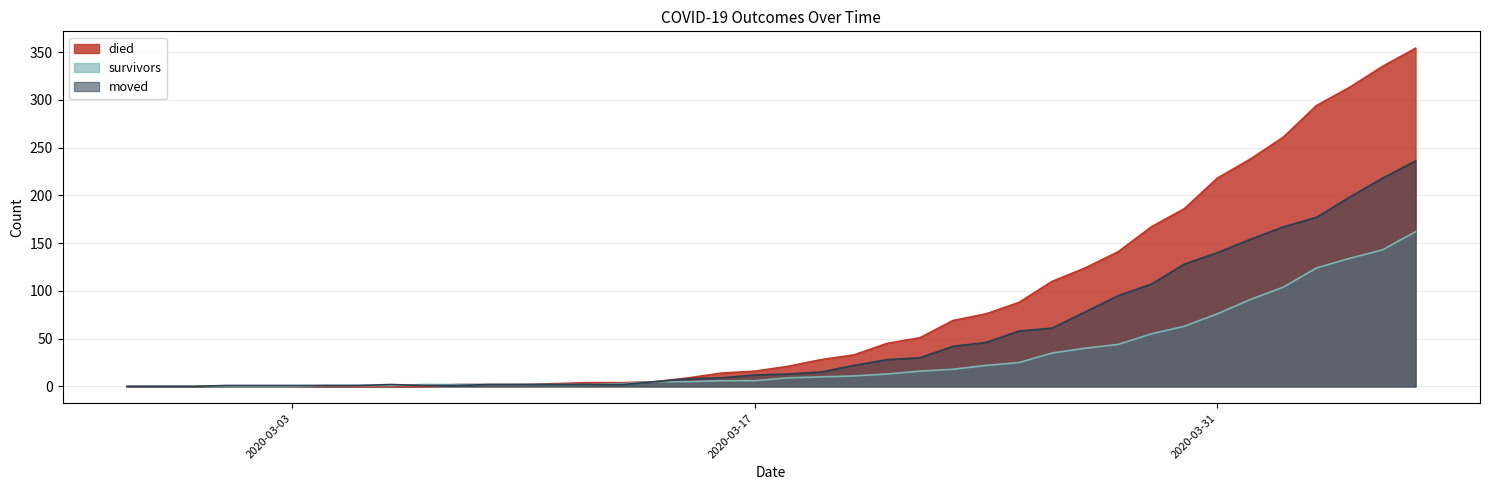

What is the average value of the survivors series?

31